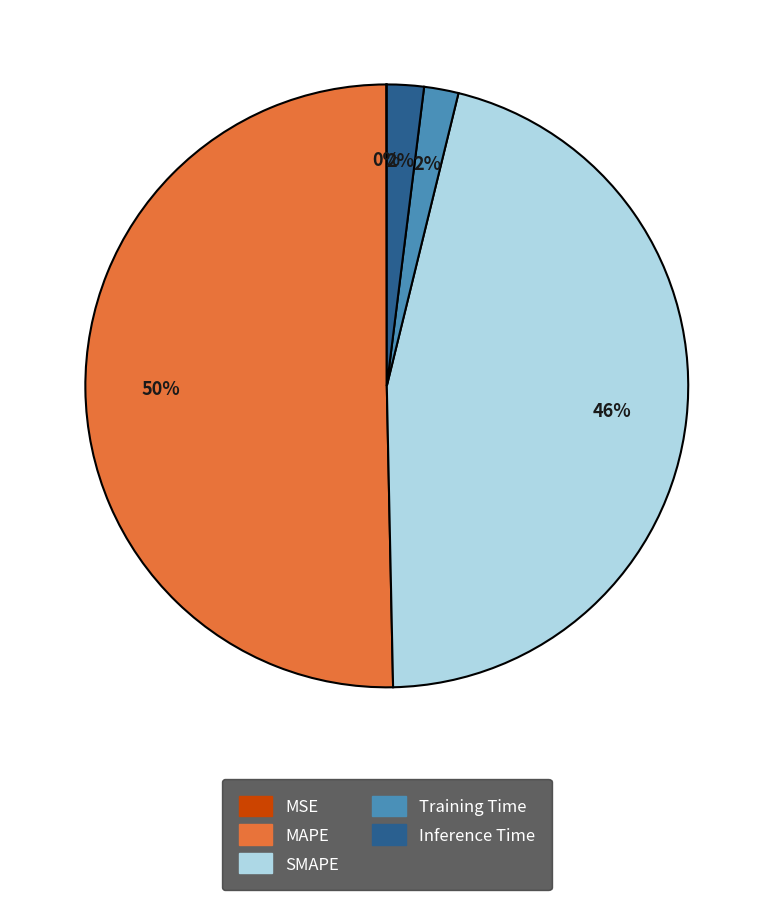

Which slice is the largest?

MAPE